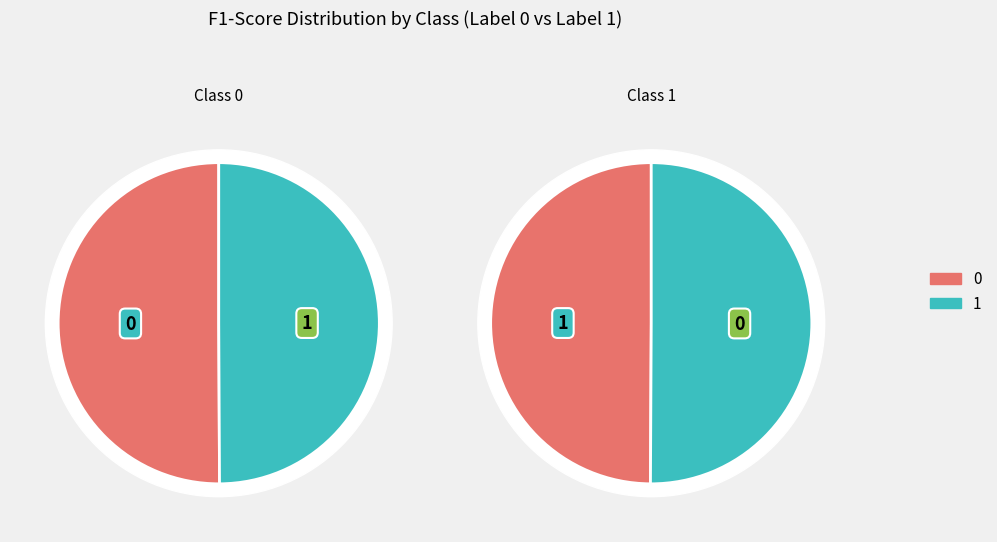

Is there any slice that represents more than half of the pie?

Yes